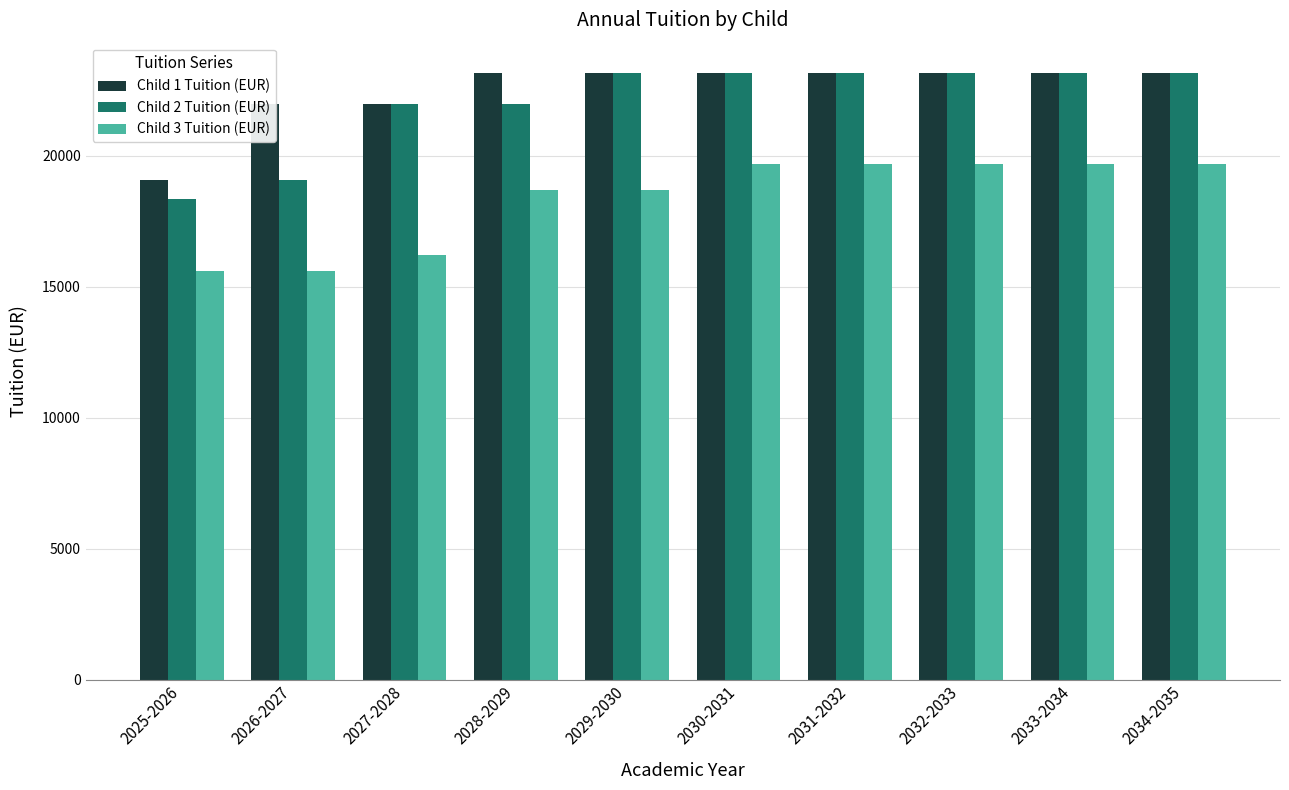

What position from the left is 2027-2028?

3